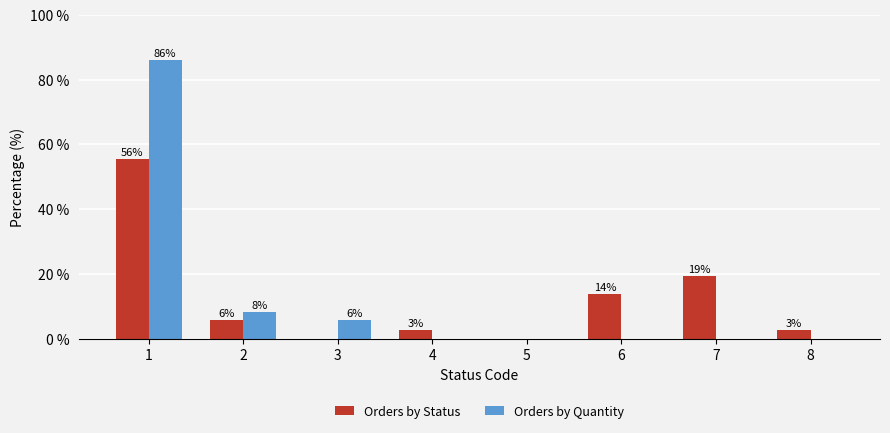

How many groups of bars are there?

8